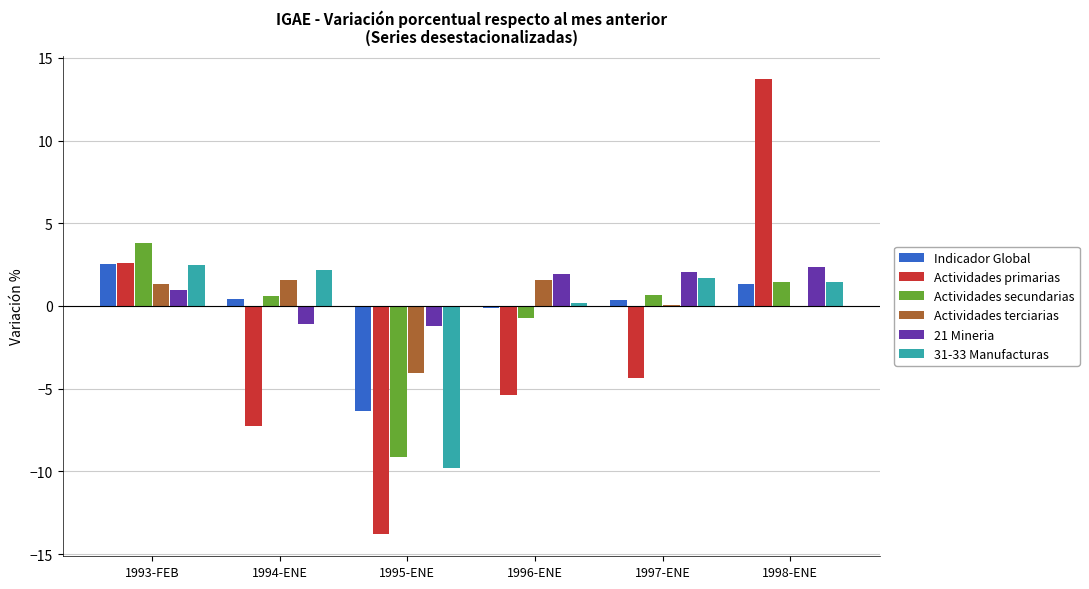

Which series has the largest total across all categories?

21 Mineria